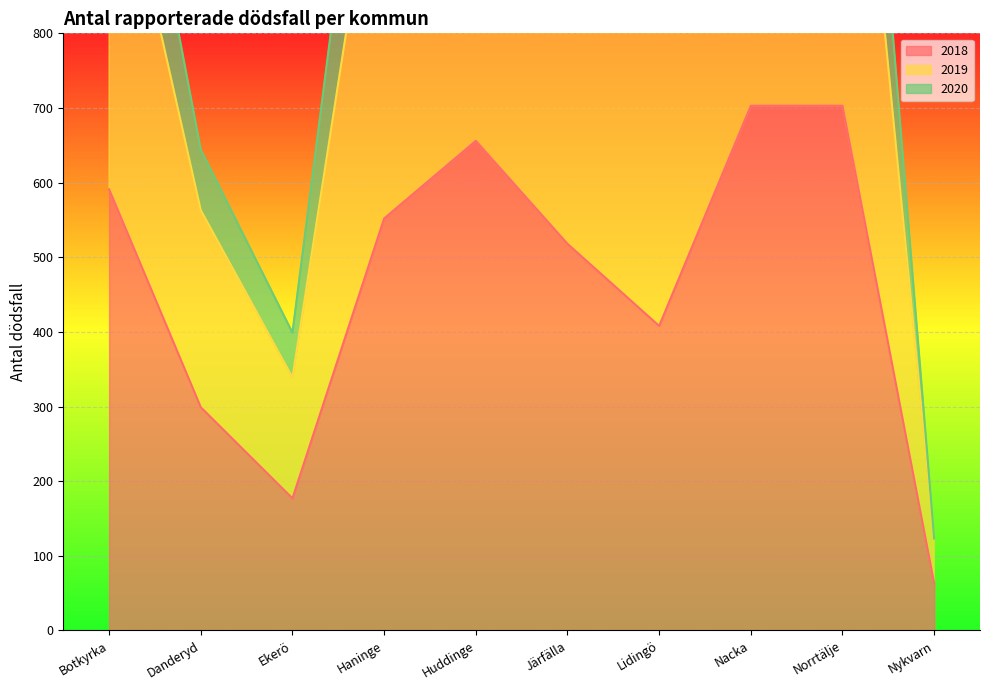

True or false: 2018 and 2019 cross at least once.

False